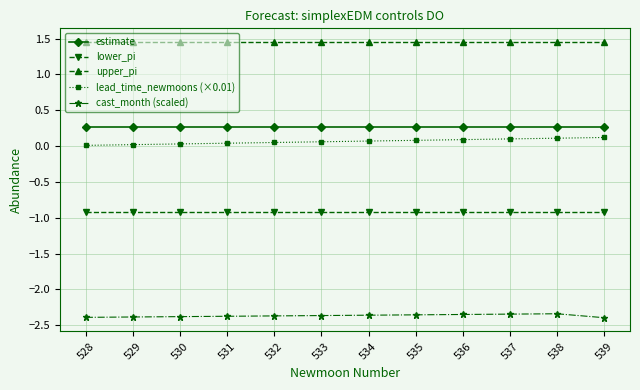

How many series are shown in this chart?

5